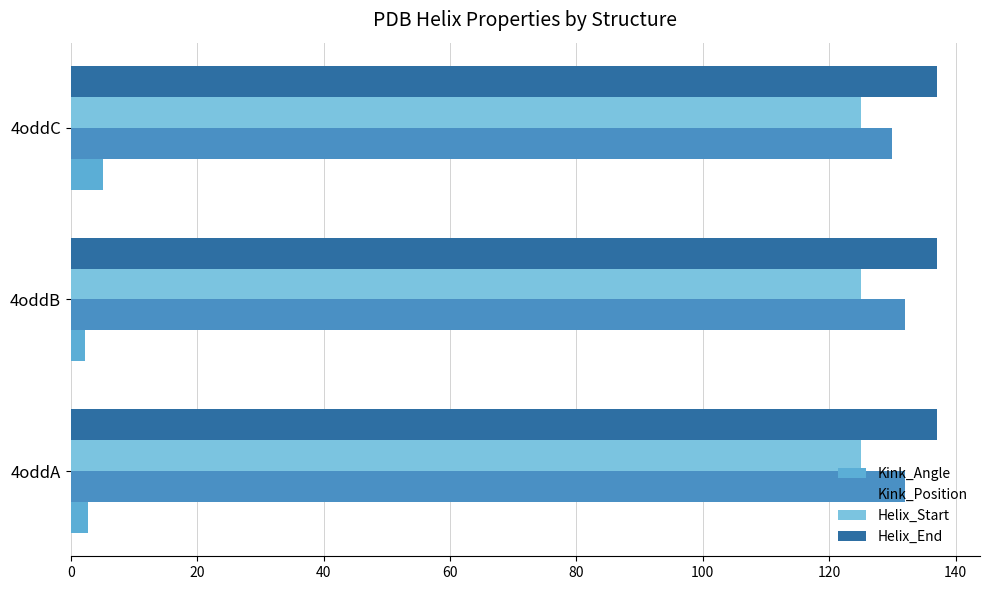

Reading left to right, list all the values displayed in this chart.

Kink_Angle: 2.7	2.2	5.1
Kink_Position: 132.0	132.0	130.0
Helix_Start: 0.2	0.2	0.2
Helix_End: 0.2	0.2	0.2